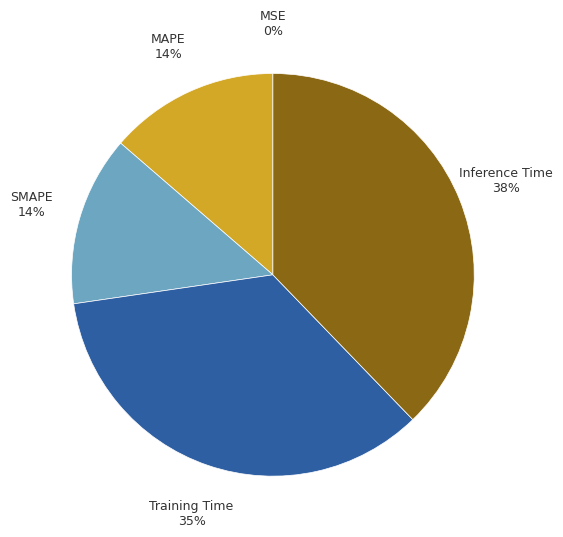

Is there any slice that represents more than half of the pie?

No